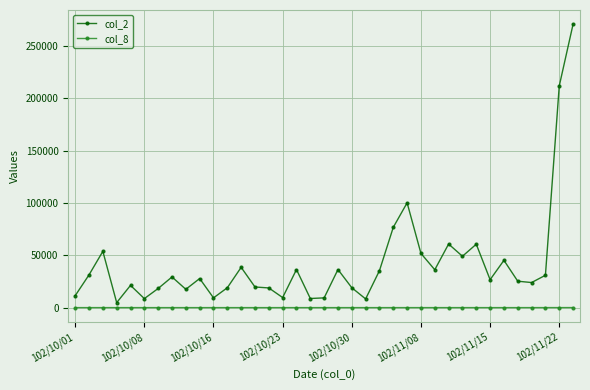

Which series has the largest total across all categories?

col_2